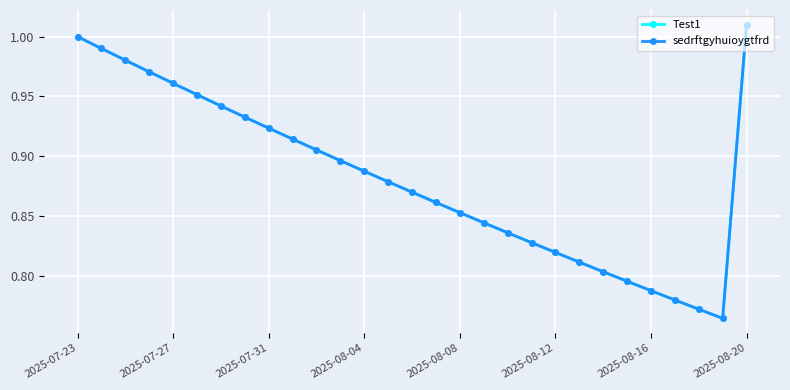

Reading left to right, transcribe all the data shown in this chart.

Test1: 1.0	1.0	1.0	1.0	1.0	1.0	0.9	0.9	0.9	0.9	0.9	0.9	0.9	0.9	0.9	0.9	0.9	0.8	0.8	0.8	0.8	0.8	0.8	0.8	0.8	0.8	0.8	0.8	1.0
sedrftgyhuioygtfrd: 1.0	1.0	1.0	1.0	1.0	1.0	0.9	0.9	0.9	0.9	0.9	0.9	0.9	0.9	0.9	0.9	0.9	0.8	0.8	0.8	0.8	0.8	0.8	0.8	0.8	0.8	0.8	0.8	1.0